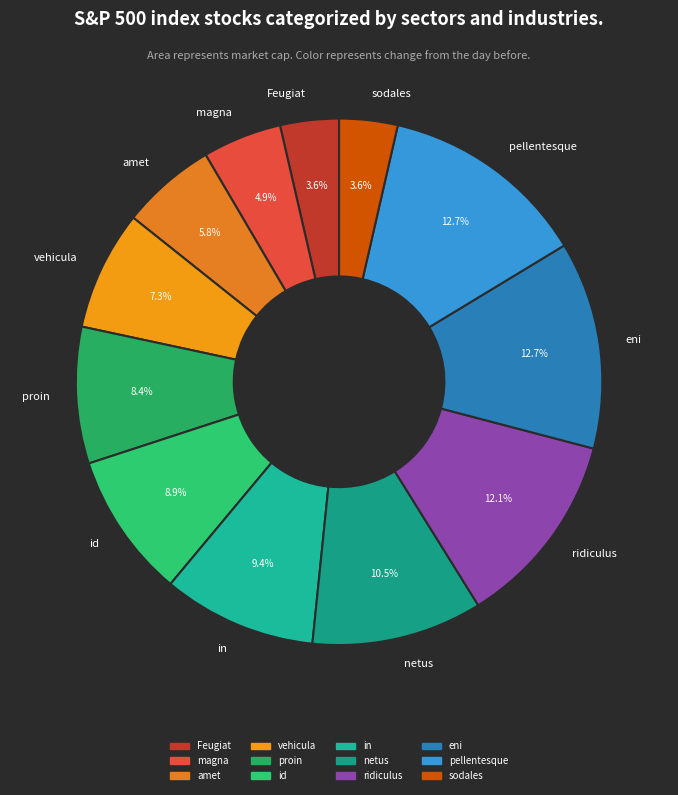

Between sodales and in, which is larger?

in